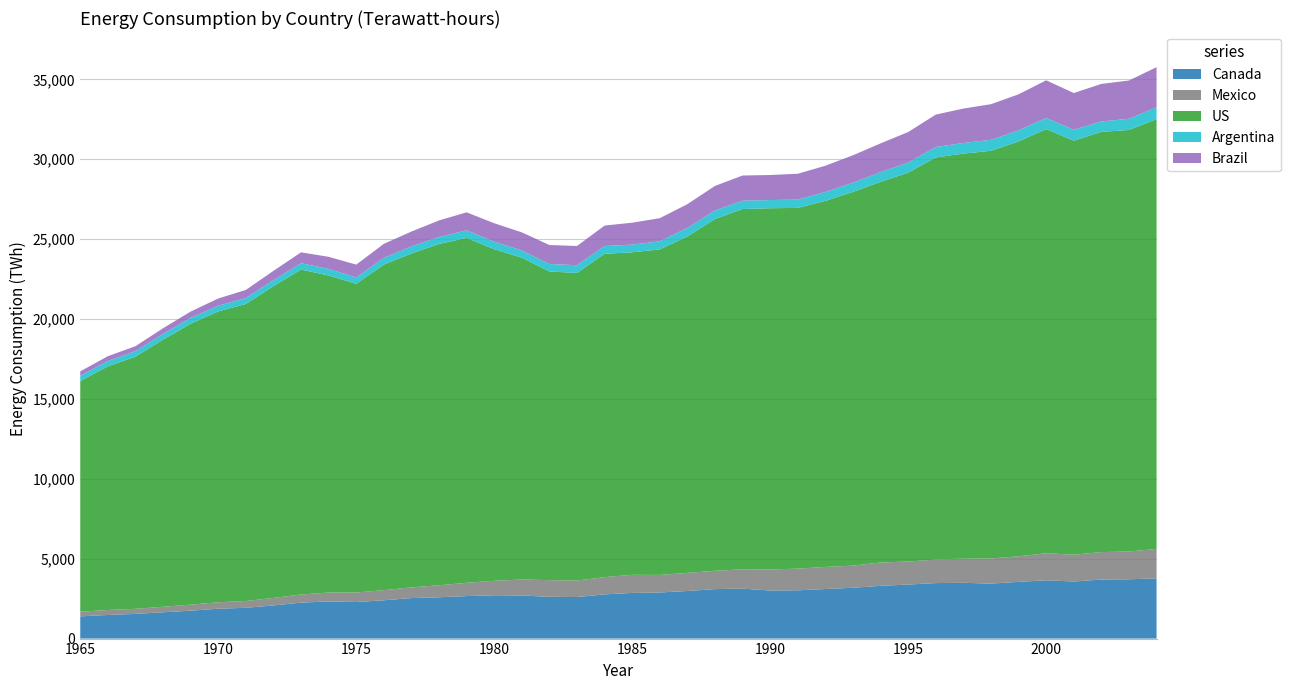

Reading left to right, extract all data points from this chart.

Canada: 1965=1389.0	1966=1478.8	1967=1546.3	1968=1645.6	1969=1745.3	1970=1868.6	1971=1927.2	1972=2074.3	1973=2252.5	1974=2323.4	1975=2288.9	1976=2397.0	1977=2535.5	1978=2584.2	1979=2660.2	1980=2711.7	1981=2695.8	1982=2614.6	1983=2600.3	1984=2766.2	1985=2857.3	1986=2884.9	1987=2977.6	1988=3096.8	1989=3127.4	1990=3008.6	1991=3020.8	1992=3101.7	1993=3180.0	1994=3301.2	1995=3381.9	1996=3474.0	1997=3491.2	1998=3441.2	1999=3550.9	2000=3647.5	2001=3572.1	2002=3693.4	2003=3711.0	2004=3768.1
Mexico: 1965=293.3	1966=310.6	1967=316.6	1968=344.8	1969=378.4	1970=404.0	1971=424.8	1972=469.6	1973=506.5	1974=557.7	1975=595.6	1976=633.9	1977=668.7	1978=752.5	1979=832.0	1980=906.3	1981=1002.1	1982=1044.3	1983=1032.7	1984=1080.8	1985=1134.4	1986=1100.7	1987=1136.9	1988=1145.5	1989=1209.8	1990=1319.1	1991=1357.7	1992=1384.1	1993=1385.4	1994=1464.6	1995=1439.3	1996=1476.9	1997=1512.7	1998=1574.2	1999=1597.1	2000=1693.3	2001=1679.6	2002=1720.1	2003=1741.0	2004=1843.1
US: 1965=14439.7	1966=15247.4	1967=15778.5	1968=16719.4	1969=17583.4	1970=18205.8	1971=18589.0	1972=19514.1	1973=20339.8	1974=19842.6	1975=19319.5	1976=20376.5	1977=20895.7	1978=21359.3	1979=21584.4	1980=20752.0	1981=20138.1	1982=19318.1	1983=19250.5	1984=20235.7	1985=20184.2	1986=20372.0	1987=21056.0	1988=22014.9	1989=22548.1	1990=22606.6	1991=22576.3	1992=22909.3	1993=23390.0	1994=23820.4	1995=24340.9	1996=25161.4	1997=25350.2	1998=25512.5	1999=25965.1	2000=26545.4	2001=25912.8	2002=26297.8	2003=26380.1	2004=26897.5
Argentina: 1965=328.5	1966=339.2	1967=349.0	1968=360.8	1969=372.9	1970=353.5	1971=374.7	1972=379.4	1973=396.5	1974=412.3	1975=402.6	1976=422.7	1977=441.5	1978=442.1	1979=474.7	1980=472.0	1981=458.0	1982=466.5	1983=485.8	1984=487.3	1985=481.6	1986=508.9	1987=531.8	1988=540.7	1989=521.4	1990=513.0	1991=521.4	1992=559.3	1993=577.8	1994=608.8	1995=628.2	1996=657.1	1997=664.8	1998=688.4	1999=696.1	2000=698.8	2001=682.5	2002=654.5	2003=701.5	2004=744.8
Brazil: 1965=273.9	1966=298.8	1967=309.6	1968=353.5	1969=385.8	1970=453.4	1971=505.2	1972=577.0	1973=679.6	1974=757.4	1975=799.3	1976=875.2	1977=933.4	1978=1032.3	1979=1126.5	1980=1153.1	1981=1130.0	1982=1188.2	1983=1201.8	1984=1279.7	1985=1371.7	1986=1446.8	1987=1487.0	1988=1532.9	1989=1576.3	1990=1566.0	1991=1616.6	1992=1639.3	1993=1715.2	1994=1798.9	1995=1912.8	1996=2025.3	1997=2153.2	1998=2229.1	1999=2254.6	2000=2356.8	2001=2297.8	2002=2350.1	2003=2394.6	2004=2511.1